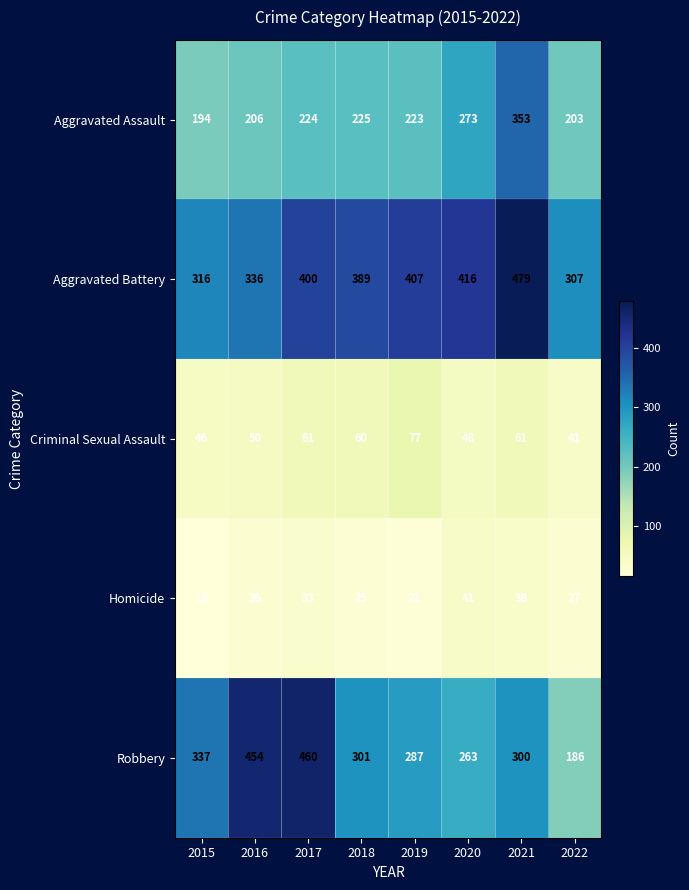

Between 2015 and 2018, which series saw the biggest shift?

Aggravated Battery